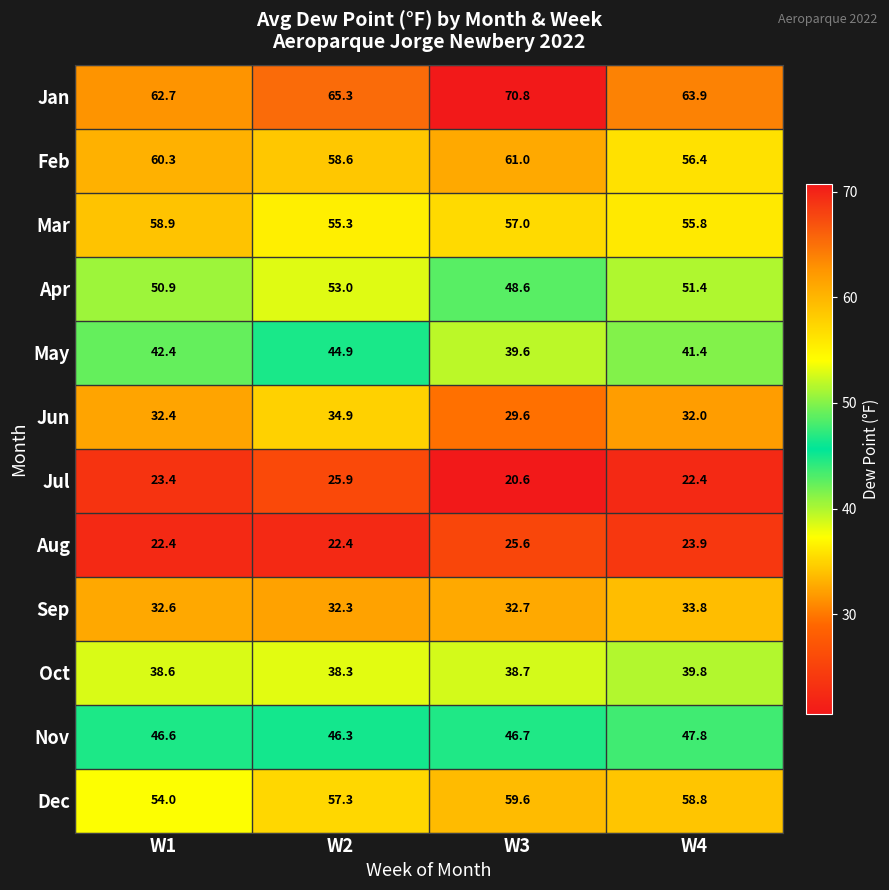

What is the sum of the Apr values at W4 and W3?

100.0